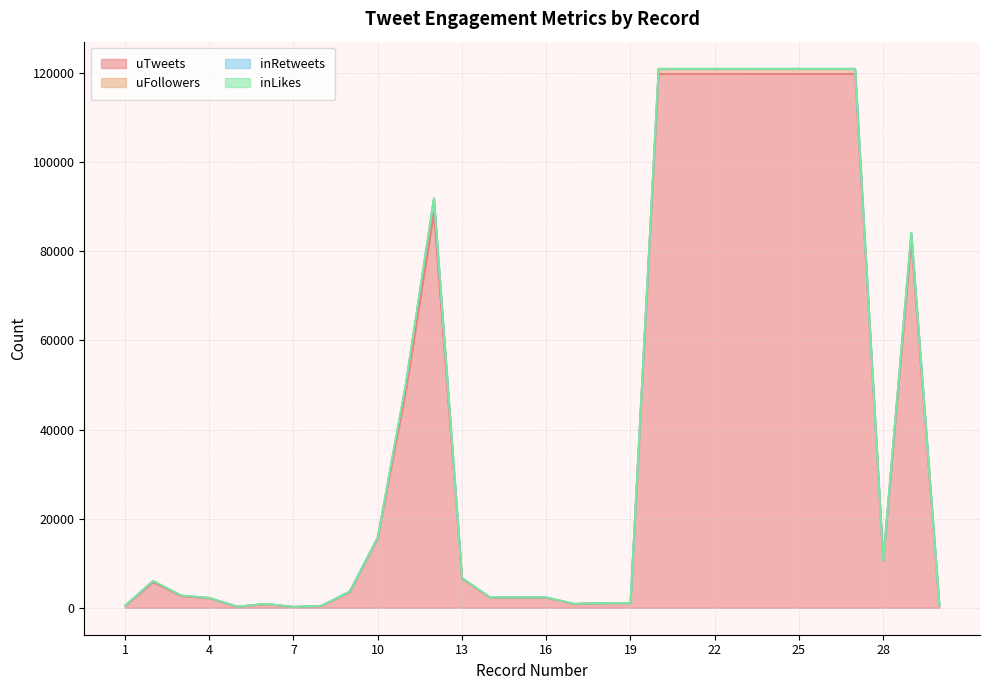

What is the maximum value for uTweets?

119814